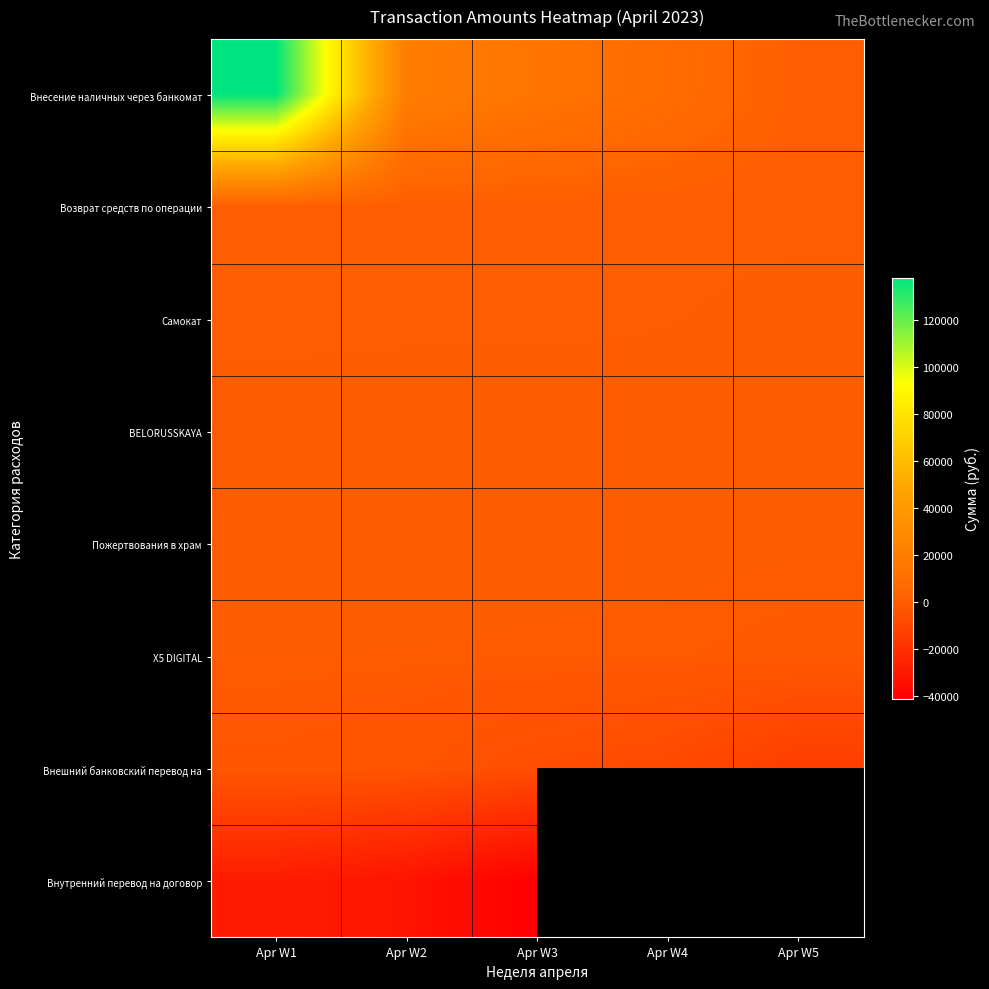

How many data points does each series have?

5